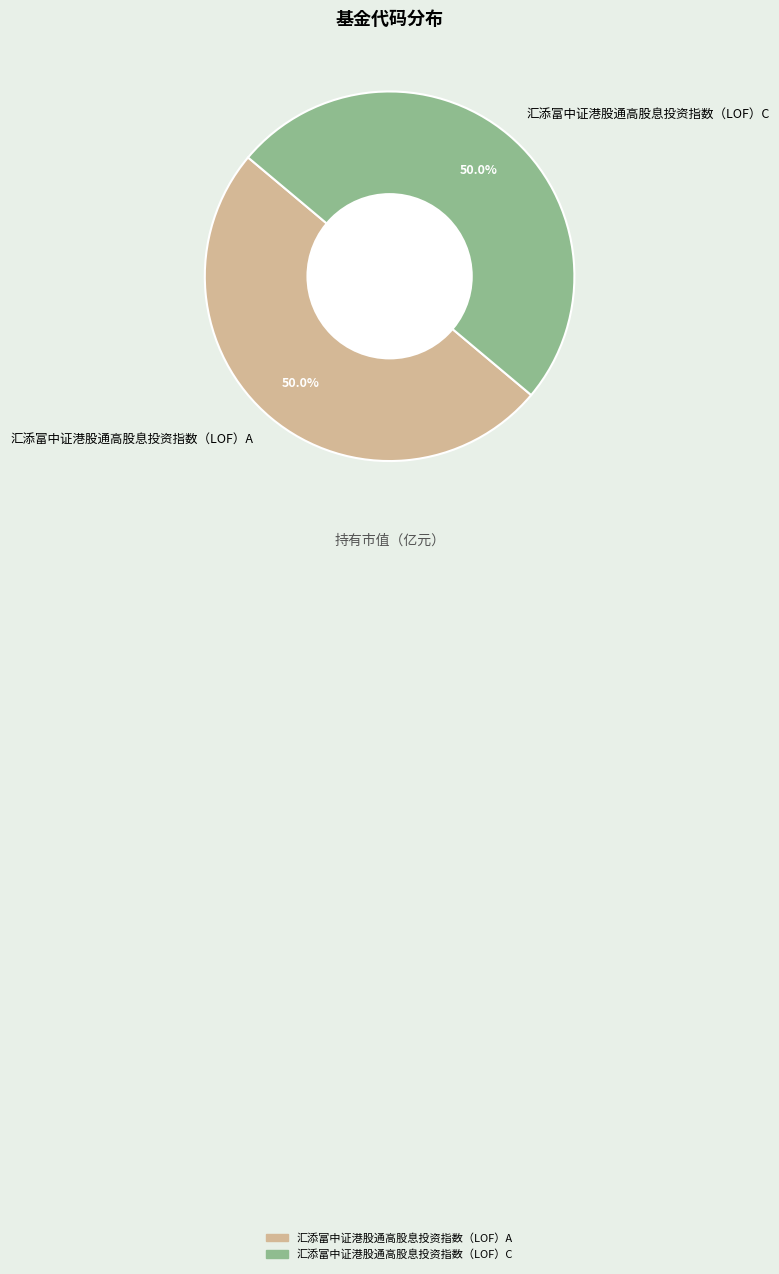

Approximately how many times larger is the value at 汇添富中证港股通高股息投资指数（LOF）C compared to 汇添富中证港股通高股息投资指数（LOF）A?

1.0